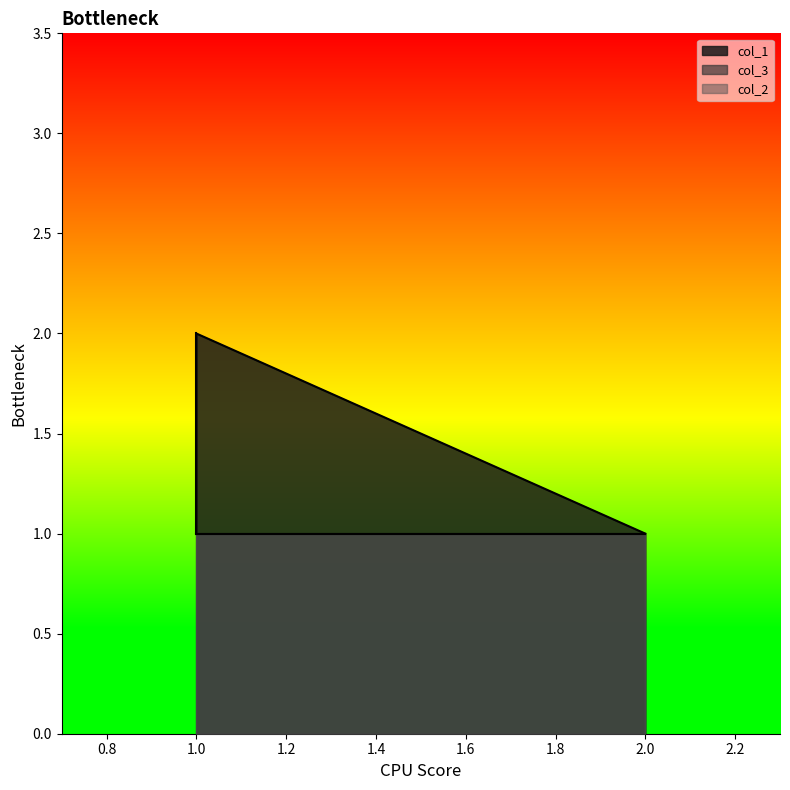

Does the chart have visible grid lines?

No